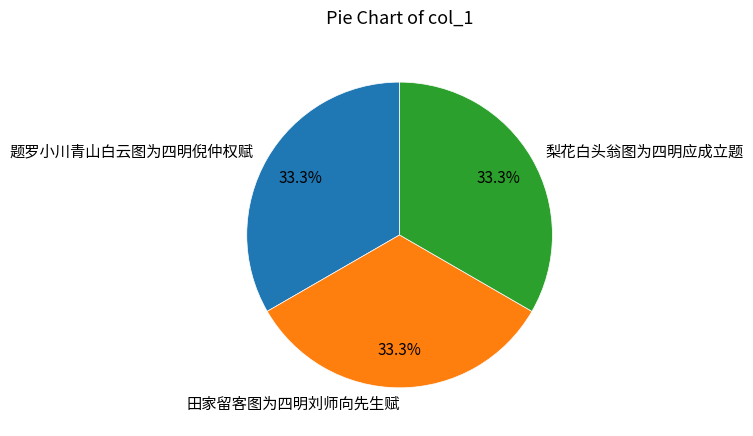

Is 梨花白头翁图为四明应成立题 the majority of the pie?

No